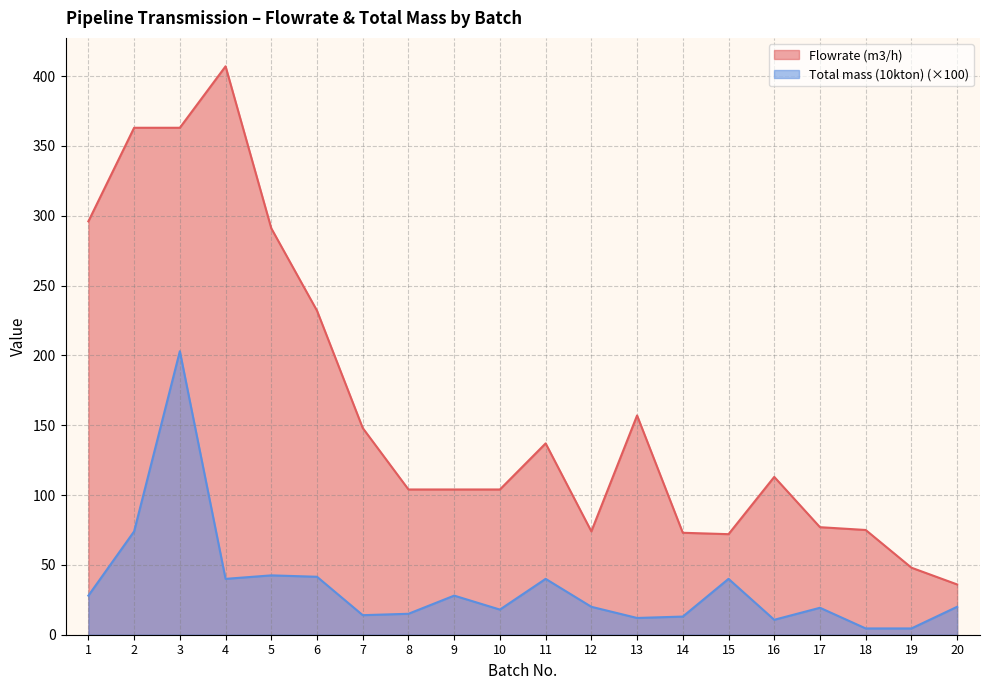

How many data points in Flowrate (m3/h) are above 113?

9